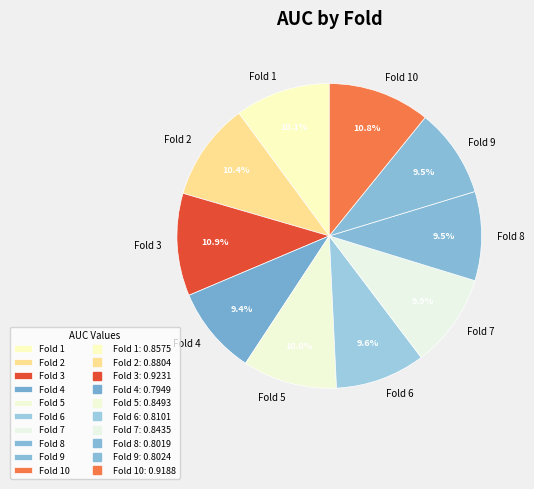

Is the sum of Fold 1 and Fold 5 greater than half?

No